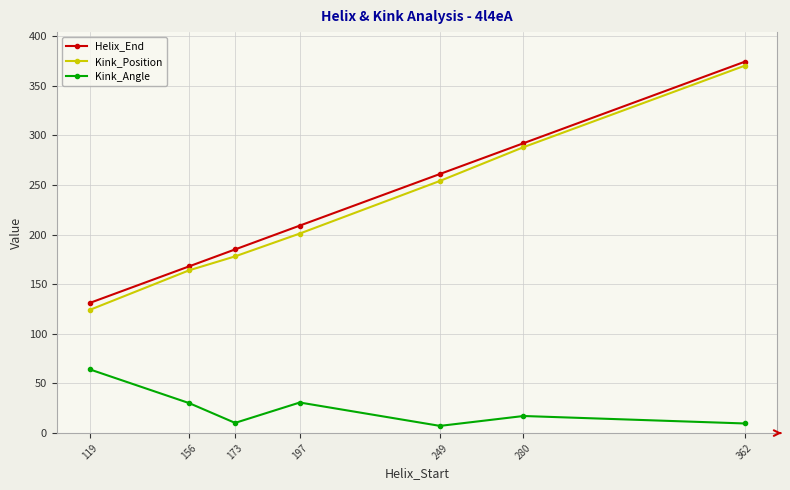

Does the chart display data point markers on the line(s)?

Yes